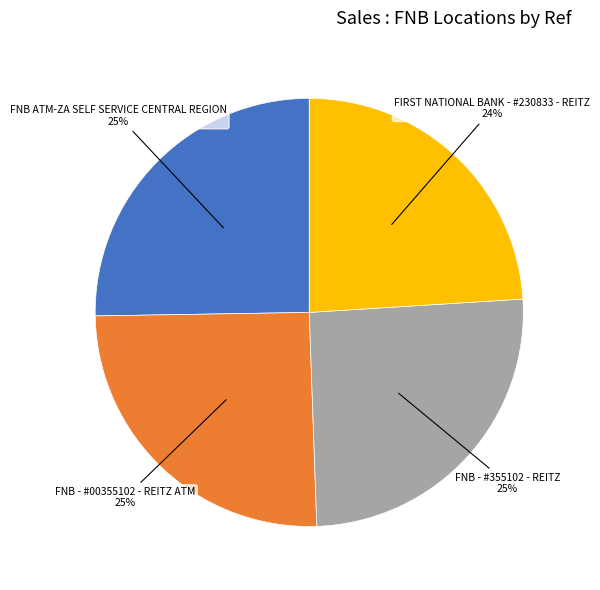

Is there any slice that represents more than half of the pie?

No